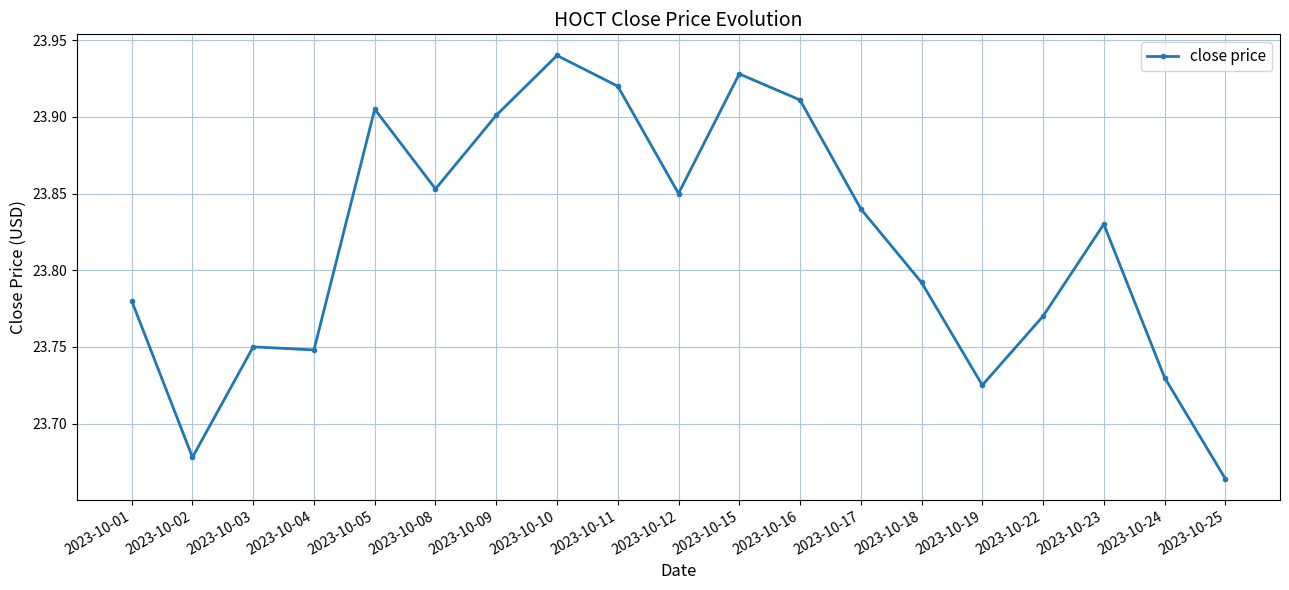

True or false: the data shows 11.2 at 2023-10-10.

False